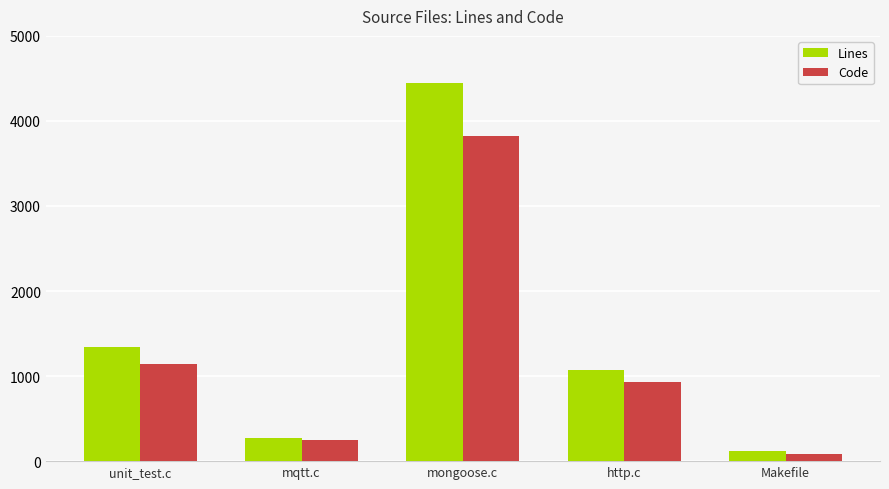

Which series has the widest spread of values?

Lines